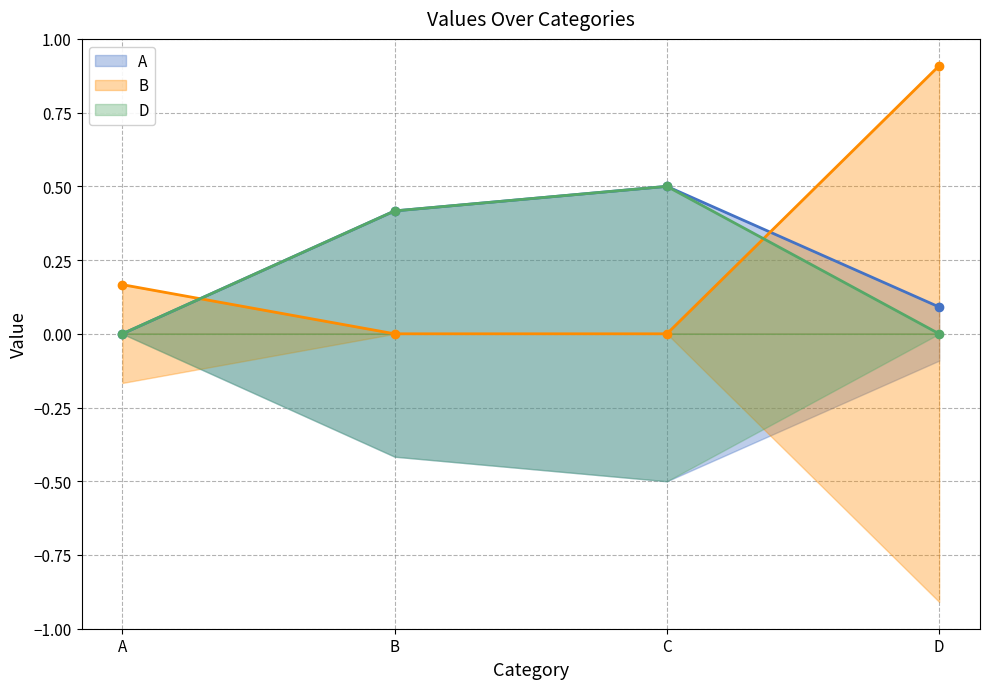

At which category is the sum across all series the highest?

C